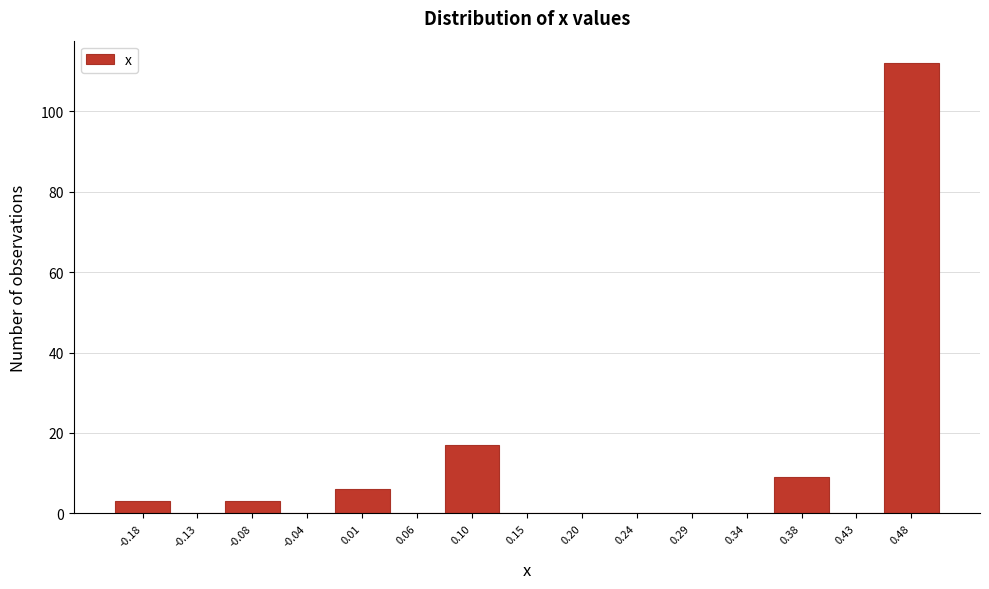

Which range on the x-axis has the tallest bar?

0.455 to 0.500